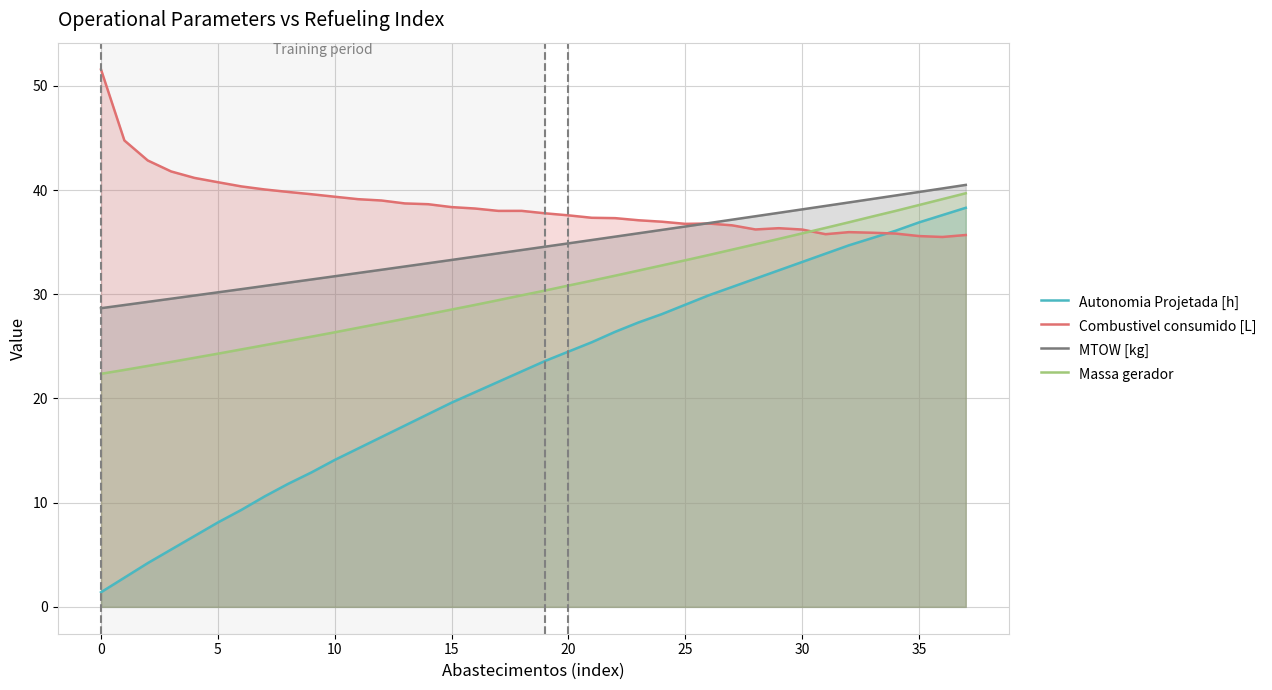

True or false: Autonomia Projetada [h] and Combustivel consumido [L] cross at least once.

True